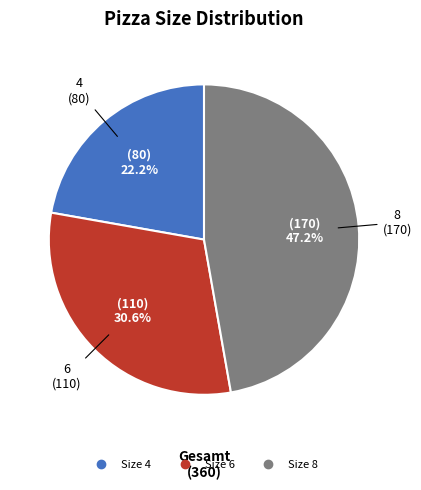

How many segments does this pie chart have?

3